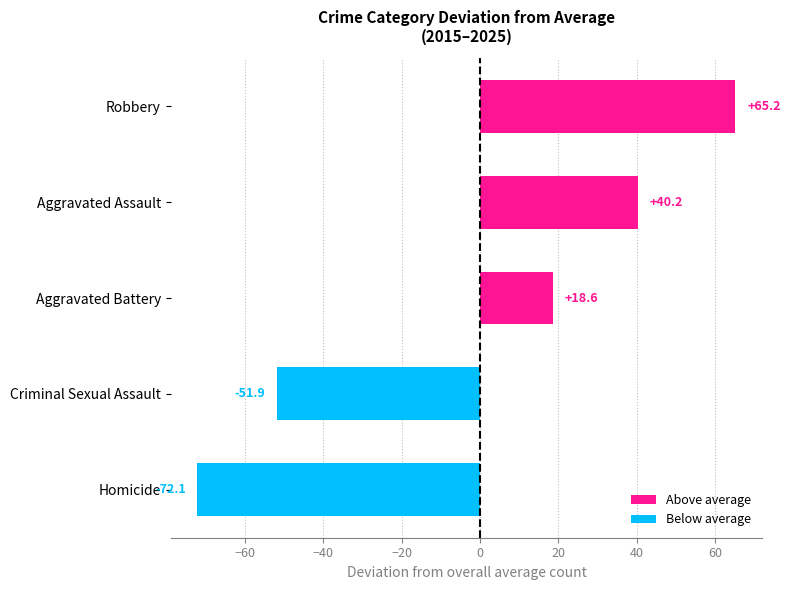

What is the change in value from Homicide to Criminal Sexual Assault?

+20.2